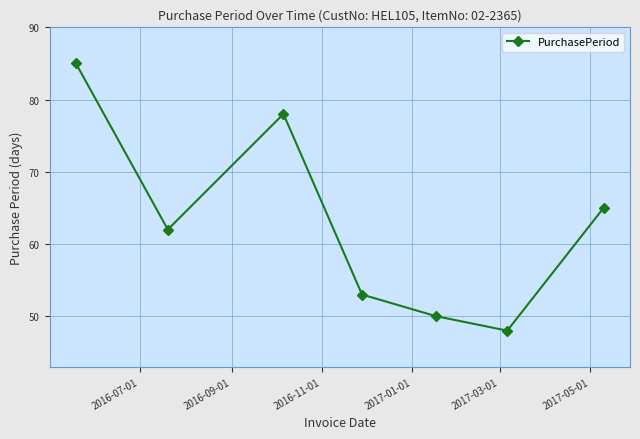

Reading left to right, transcribe all the data shown in this chart.

85	62	78	53	50	48	65